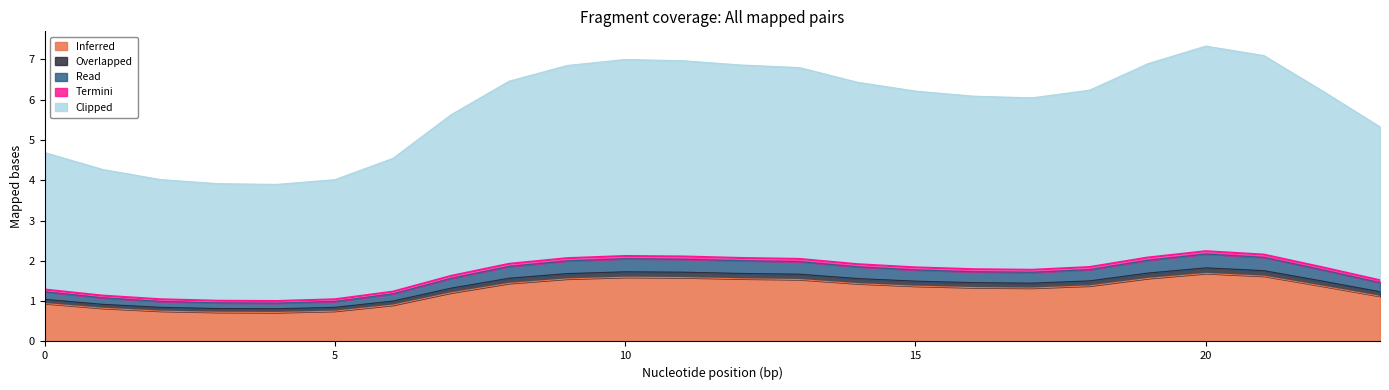

At which category does the chart reach its peak across all series?

20